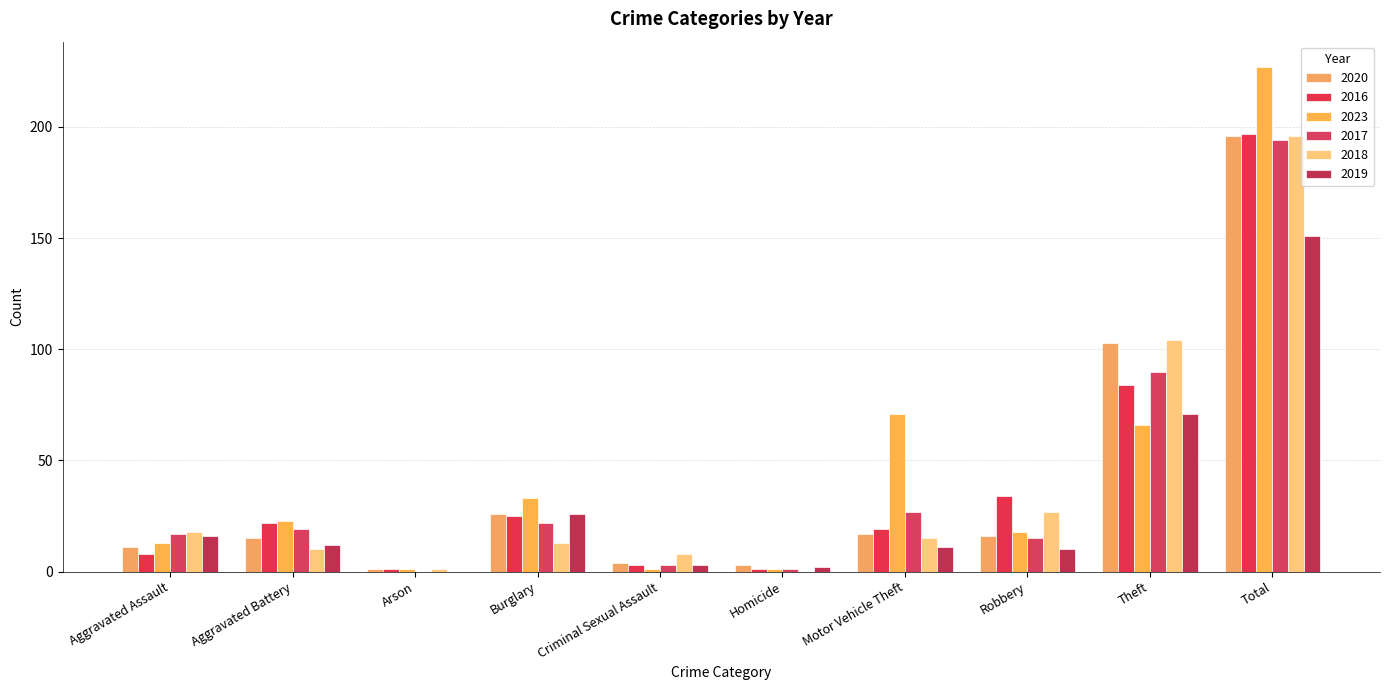

Count the number of categories in the chart.

10